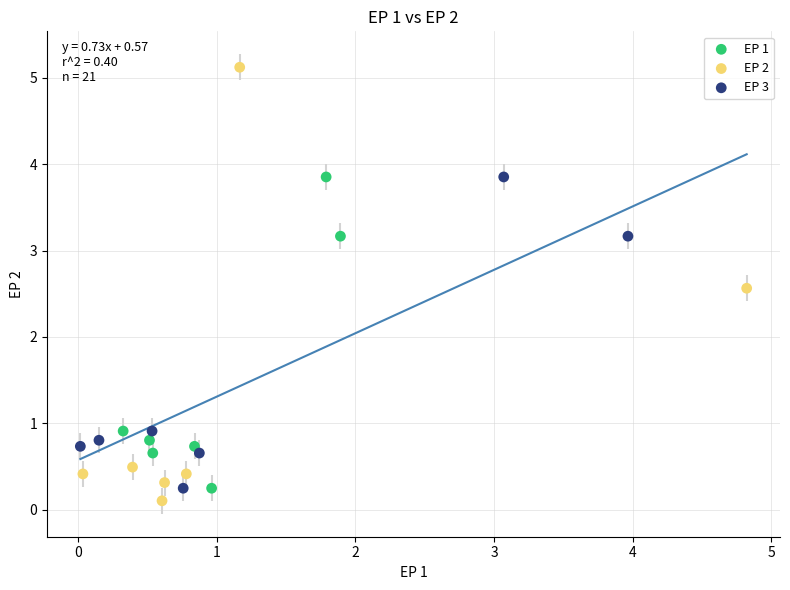

Which series has the widest spread of Y values?

EP 2